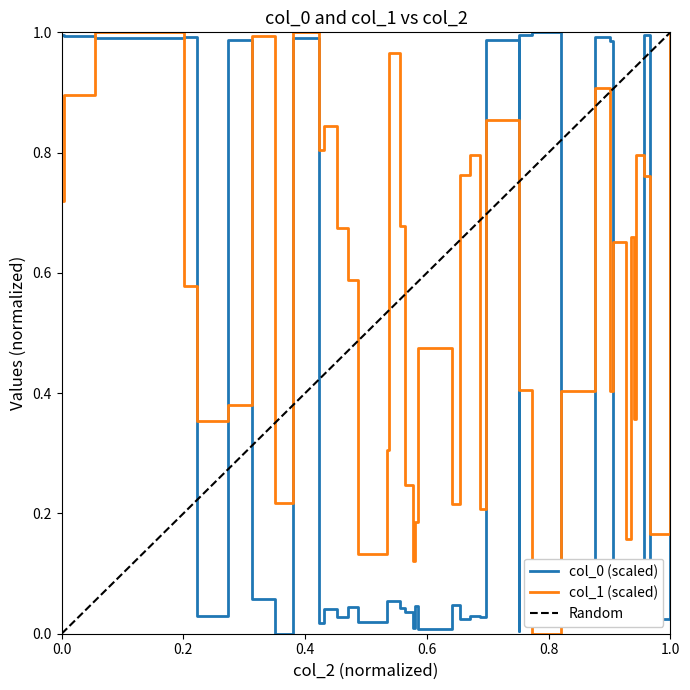

At which category is the sum across all series the highest?

0.4